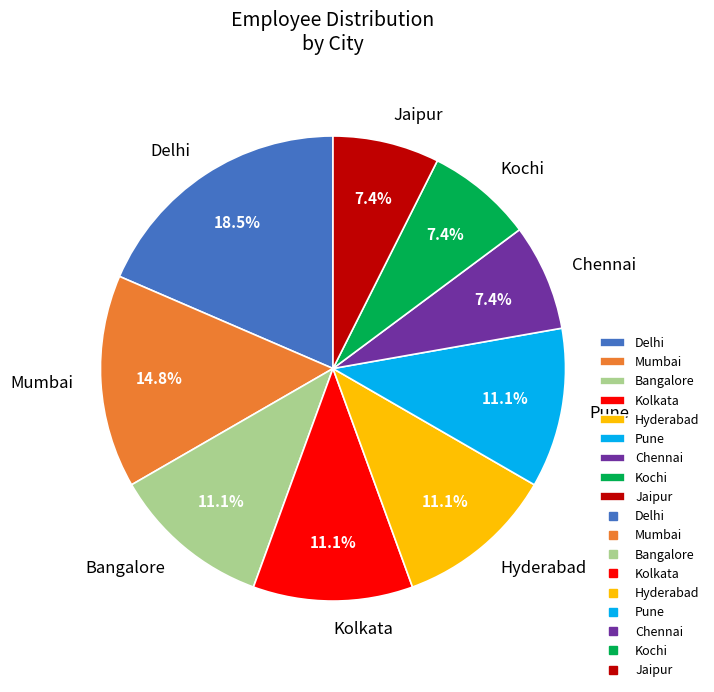

True or false: Kochi accounts for 7% of the total.

True